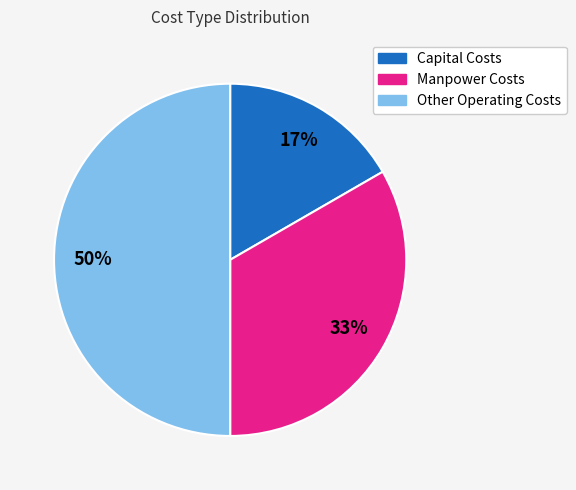

How many segments does this pie chart have?

3